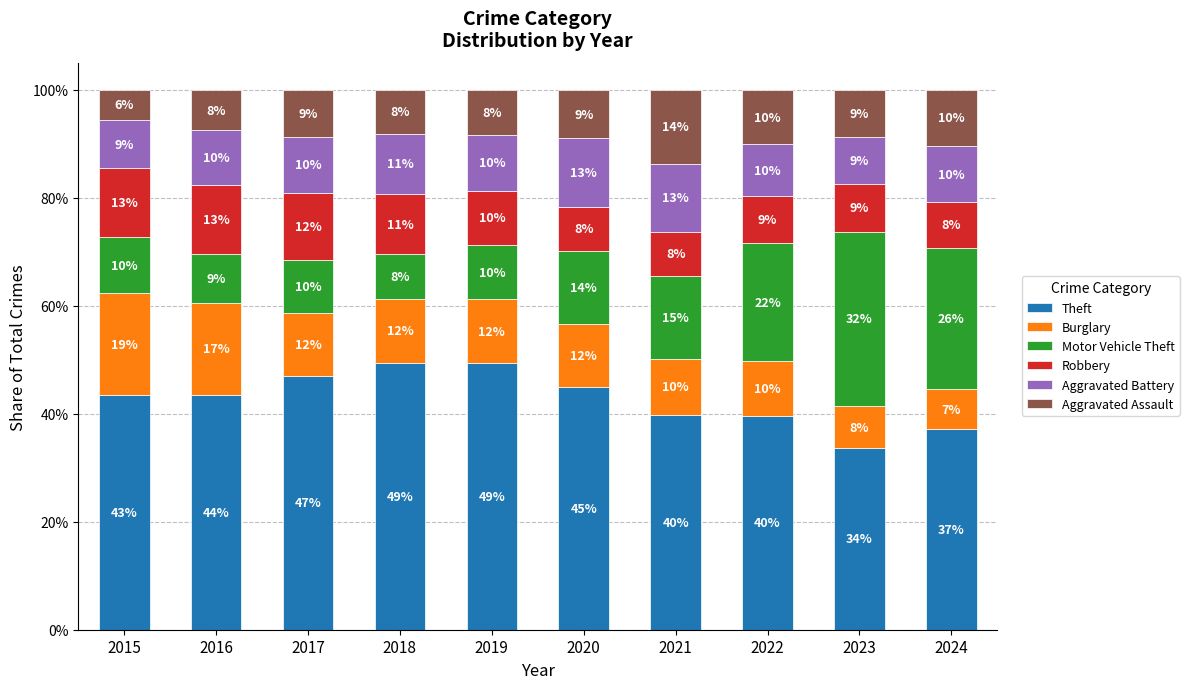

How many bars are there in total?

10